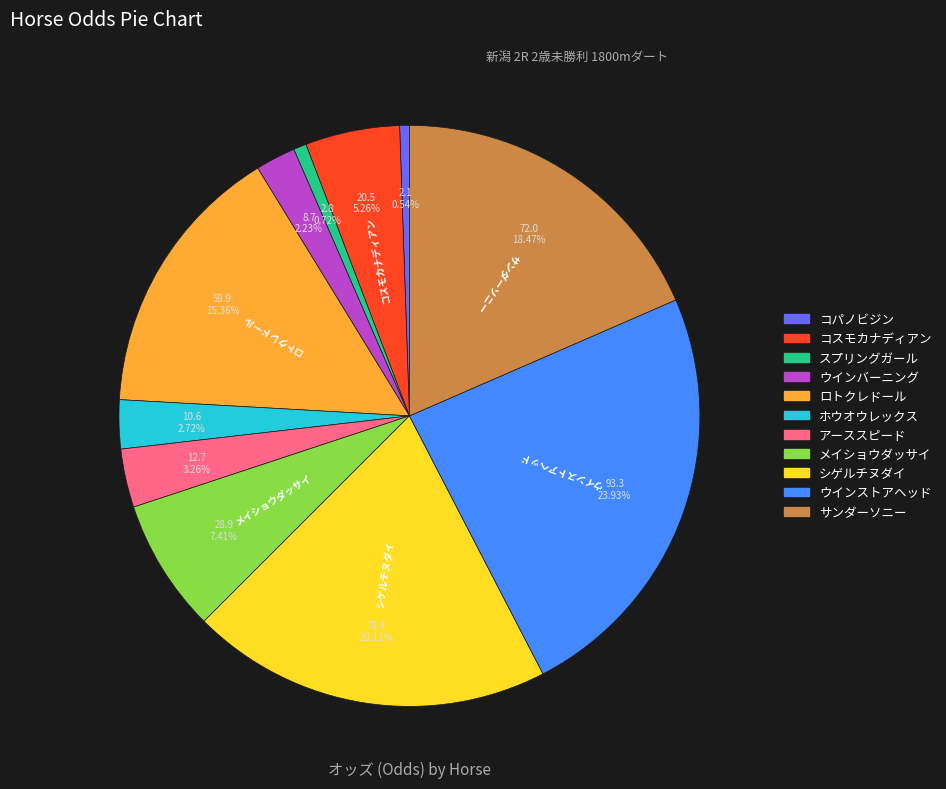

To the nearest percent, what is the difference between the largest and smallest slice percentages?

23%